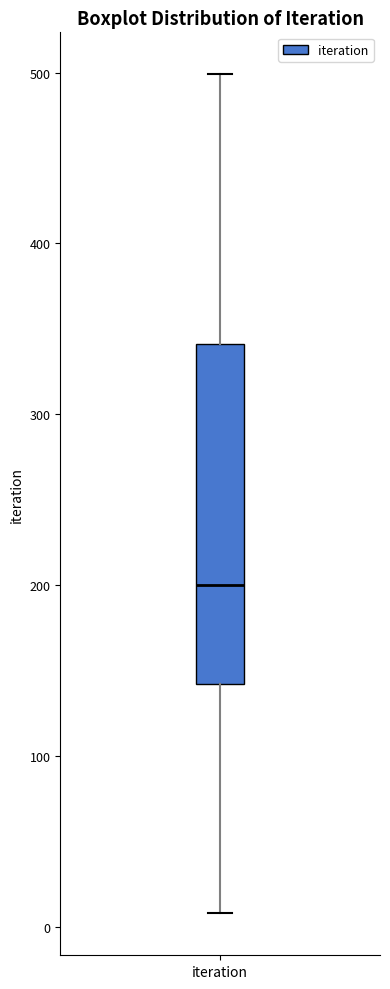

Read this box plot against the y-axis: the position of the median line, the range covered by the box, and the ends of both whiskers. The values are not printed on the chart, so give them approximately, as read against the axis.

median 200, box 140 to 340, whiskers 10 to 500